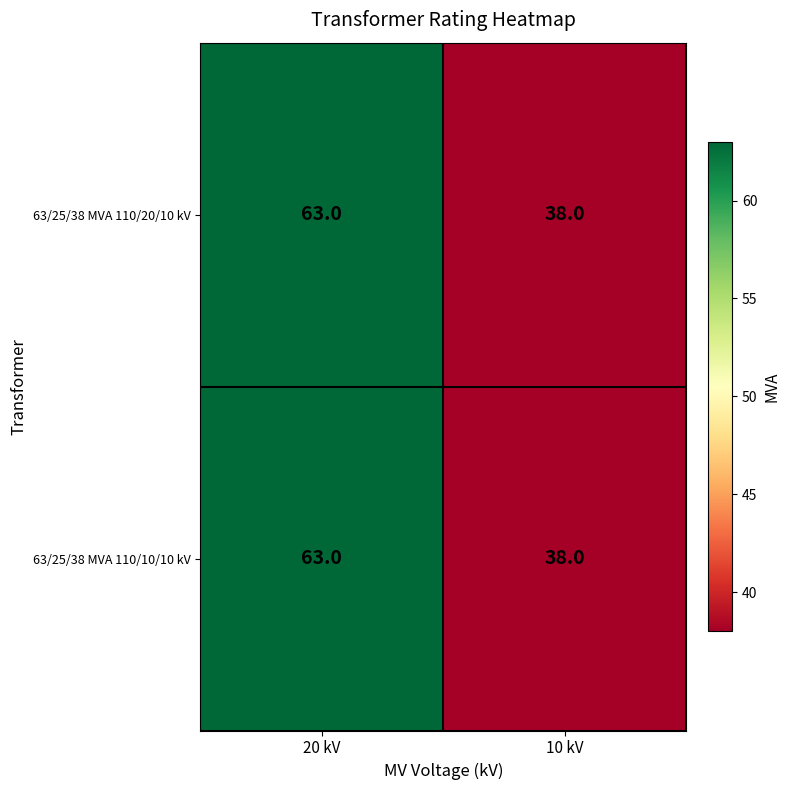

The value of 63/25/38 MVA 110/20/10 kV at 10 kV is 38. True or false?

True